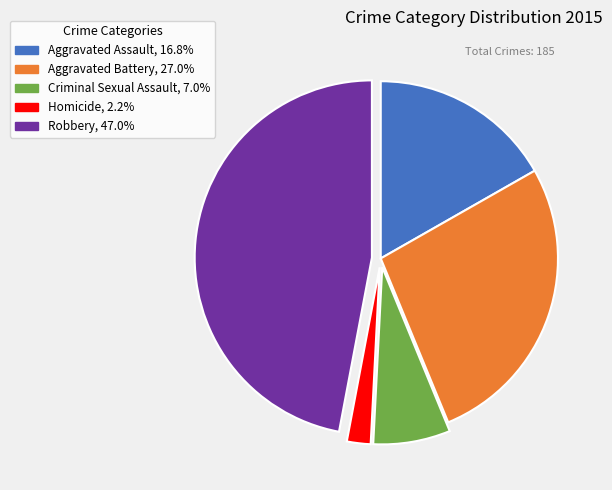

Is there any slice that represents more than half of the pie?

No